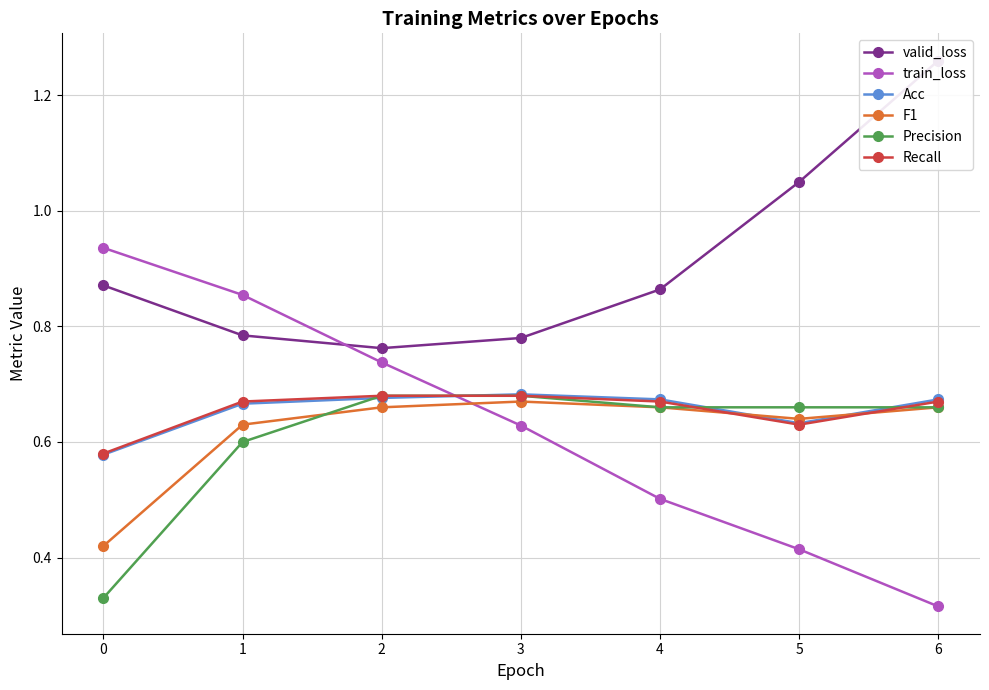

Which has a higher value, 5 or 0?

5